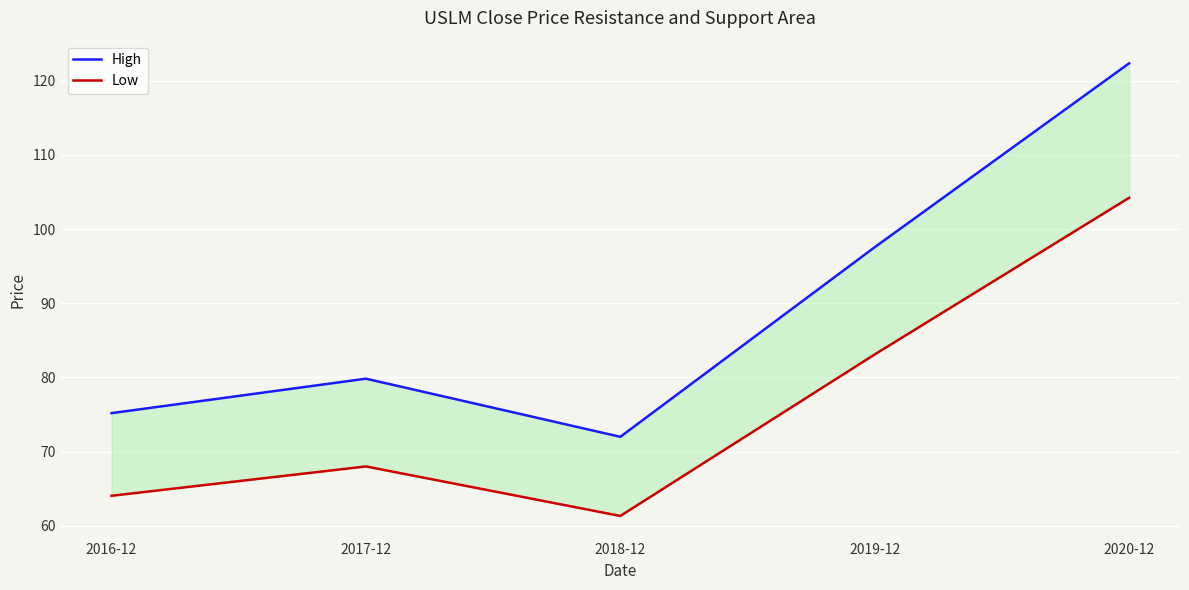

Reading right to left, transcribe all the data shown in this chart.

High: 2020-12=122.3	2019-12=97.6	2018-12=72.0	2017-12=79.8	2016-12=75.2
Low: 2020-12=104.2	2019-12=83.1	2018-12=61.3	2017-12=68.0	2016-12=64.1